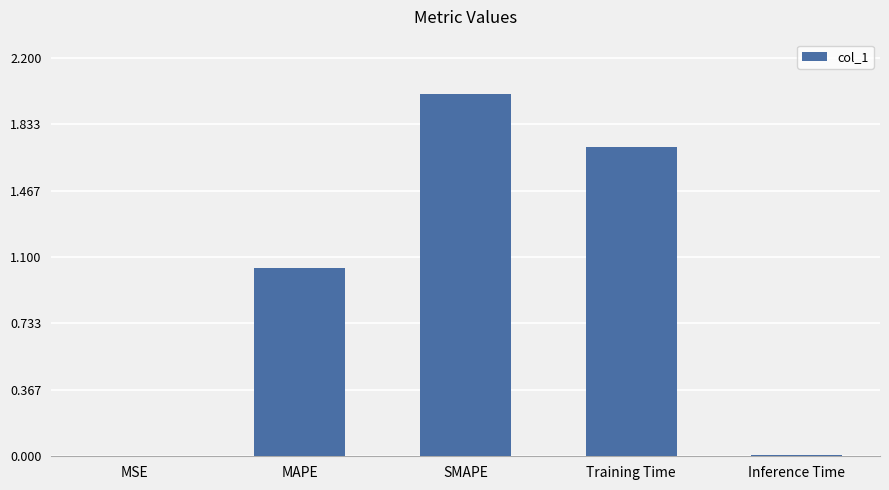

Where is the data nearest to the value 1?

MAPE